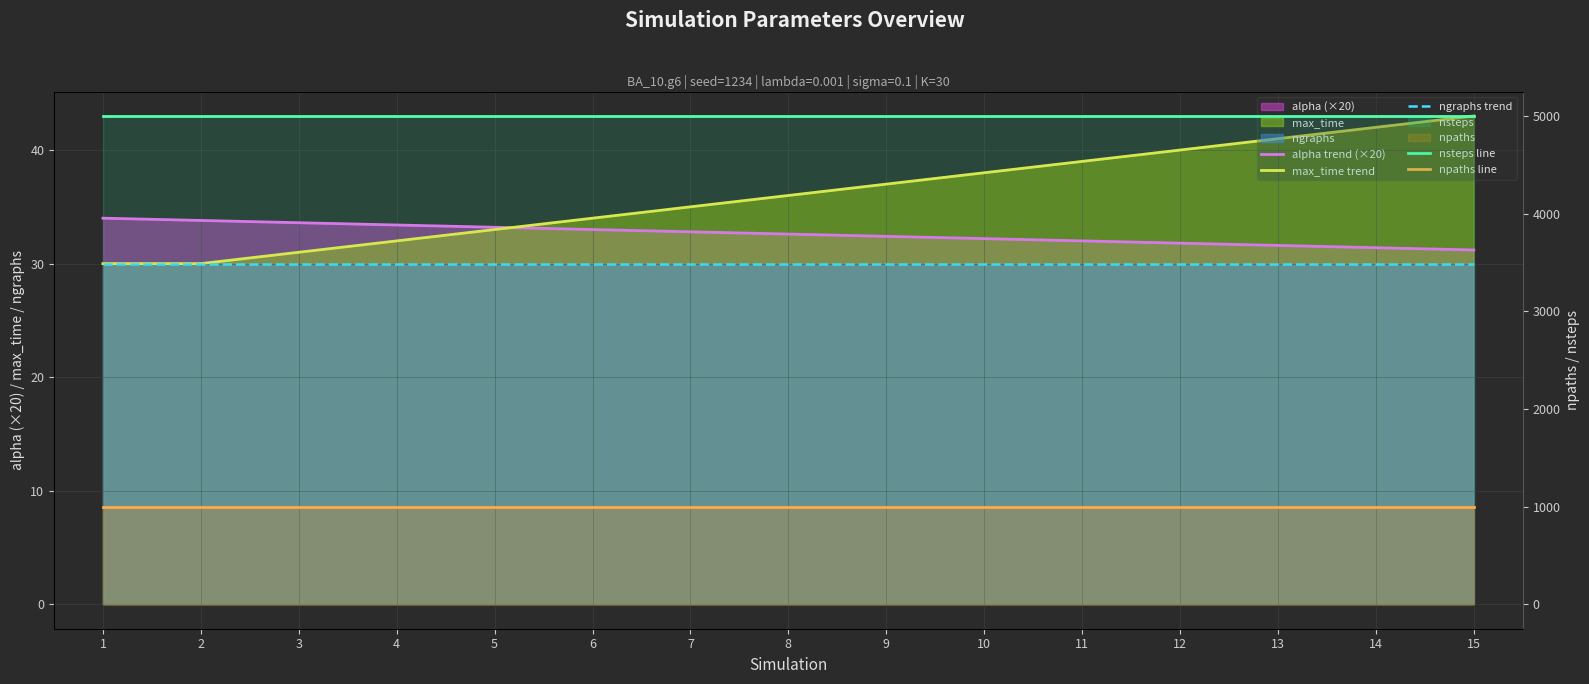

What is the total value across all series at 3?

6094.6